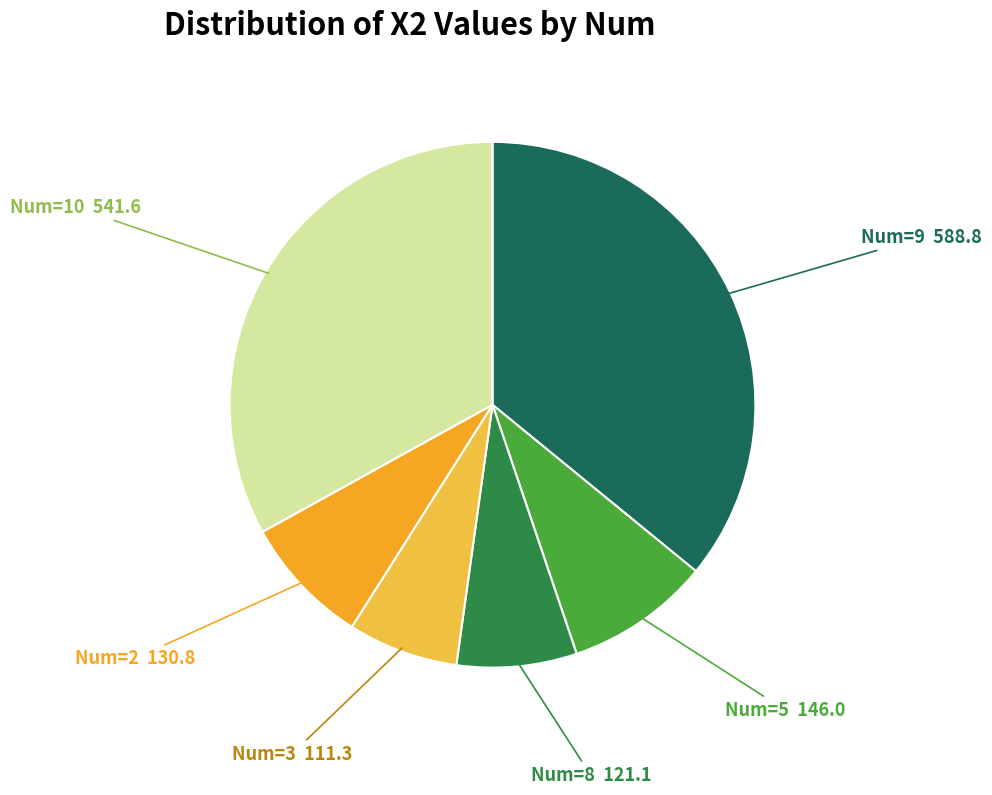

Which has a higher value, Num=2 or Num=5?

Num=5